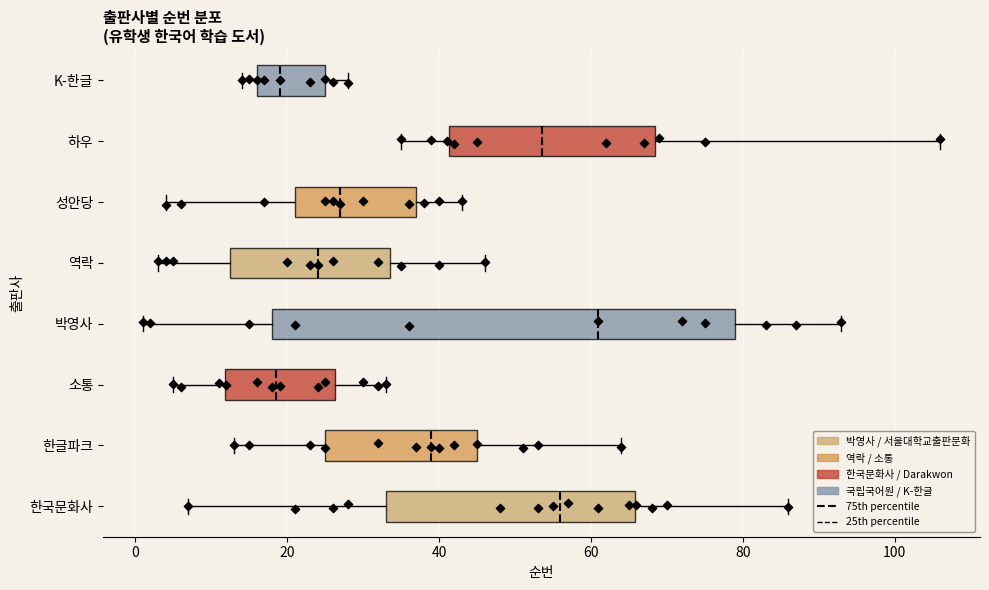

Reading bottom to top, read every box against the x-axis: the position of its median line, the range the box covers, and the ends of its whiskers. The values are not printed on the chart, so give them approximately, as read against the axis.

한국문화사: median 56, box 34 to 66, whiskers 8 to 86
한글파크: median 40, box 26 to 46, whiskers 14 to 64
소통: median 18, box 12 to 26, whiskers 6 to 34
박영사: median 62, box 18 to 80, whiskers 2 to 94
역락: median 24, box 12 to 34, whiskers 4 to 46
성안당: median 28, box 22 to 38, whiskers 4 to 44
하우: median 54, box 42 to 68, whiskers 36 to 106
K-한글: median 20, box 16 to 26, whiskers 14 to 28